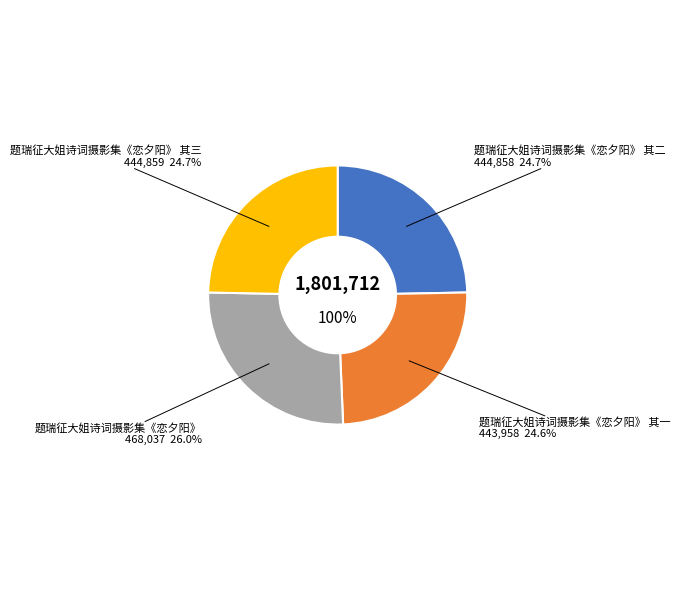

True or false: 题瑞征大姐诗词摄影集《恋夕阳》 其一 accounts for 25% of the total.

True